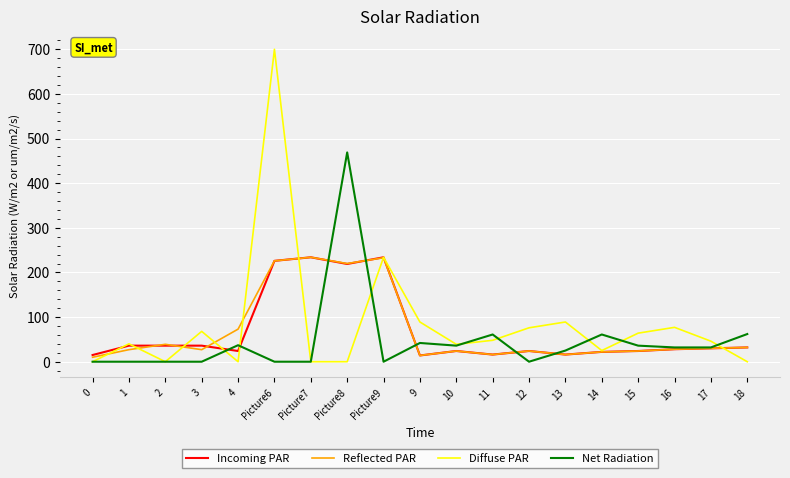

True or false: Diffuse PAR and Incoming PAR cross at least once.

True